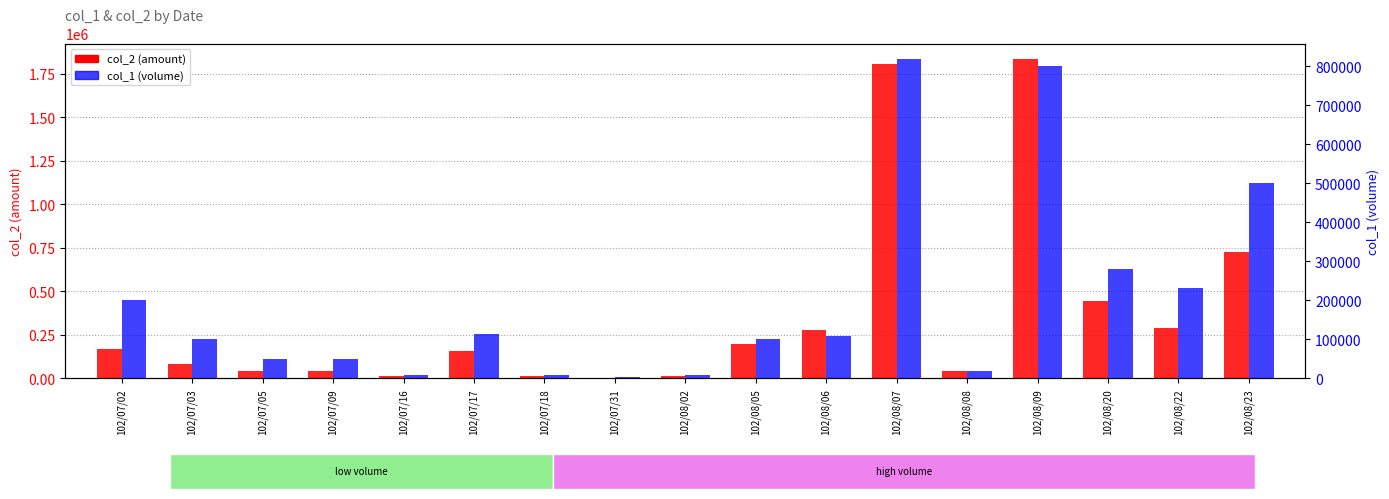

What is the greatest value displayed?

1831150